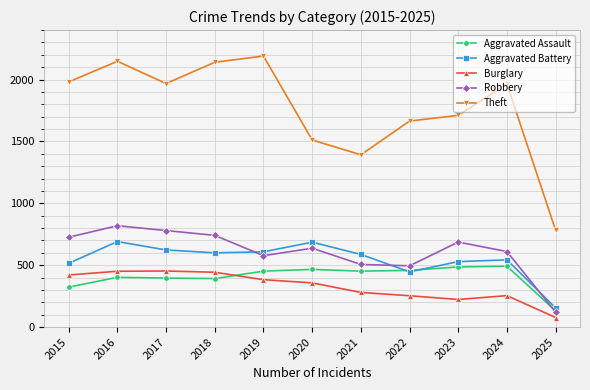

At which label does Robbery reach its peak?

2016